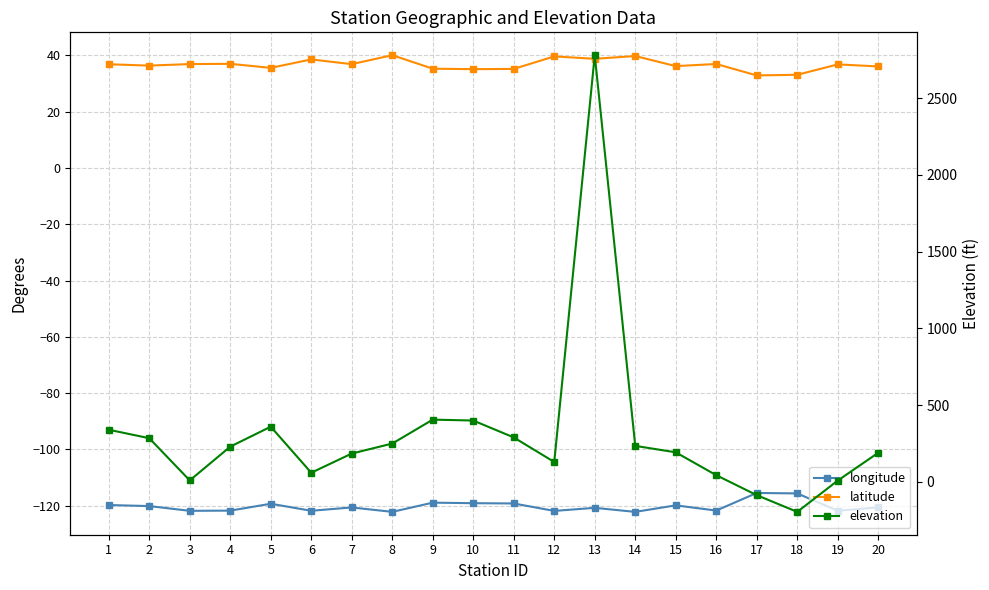

List the labels in order of longitude value, largest first.

17, 18, 9, 10, 11, 5, 1, 15, 2, 20, 7, 13, 16, 4, 19, 6, 3, 12, 8, 14